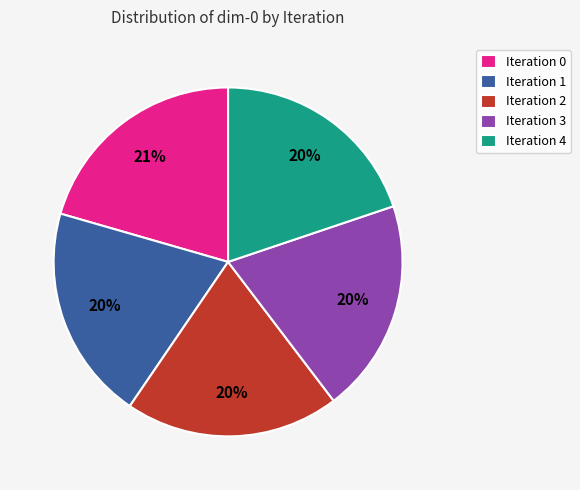

Is it true that Iteration 1 is 20% of the pie?

True